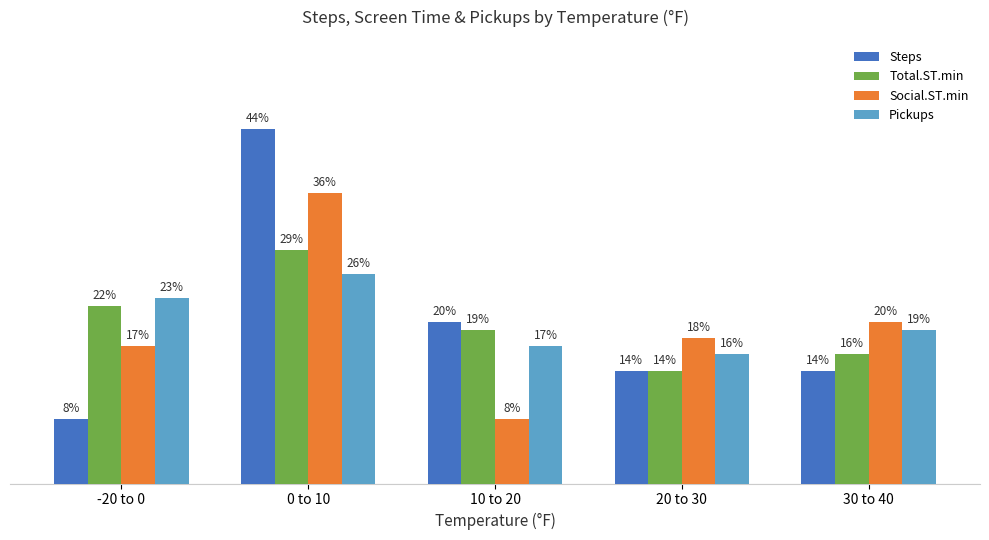

Rank the series at 10 to 20 from highest to lowest value.

Steps, Total.ST.min, Pickups, Social.ST.min